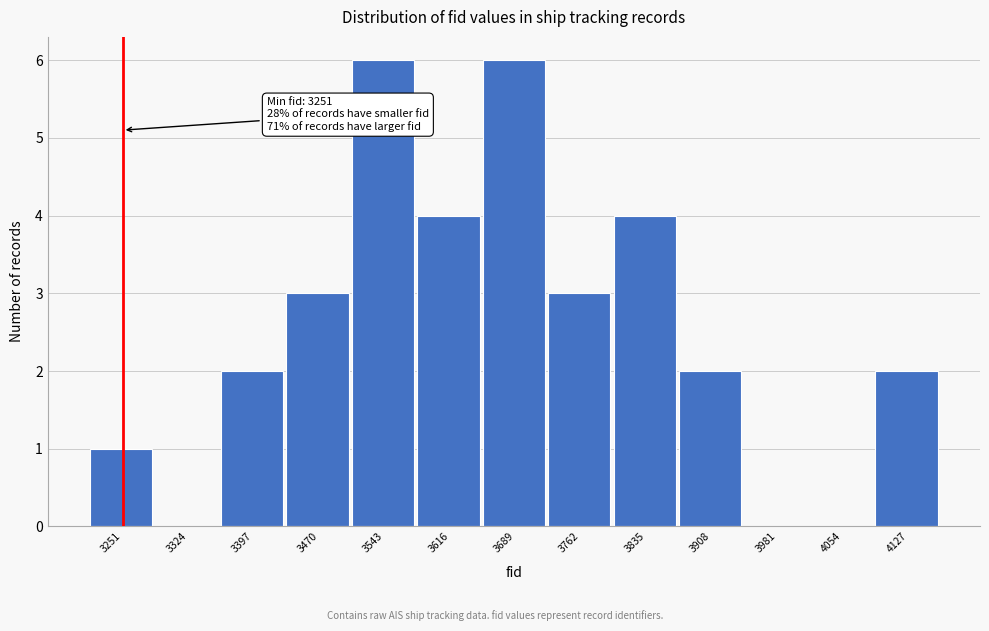

Reading left to right, extract all data points from this chart.

3251=1	3324=0	3397=2	3470=3	3543=6	3616=4	3689=6	3762=3	3835=4	3908=2	3981=0	4054=0	4127=2